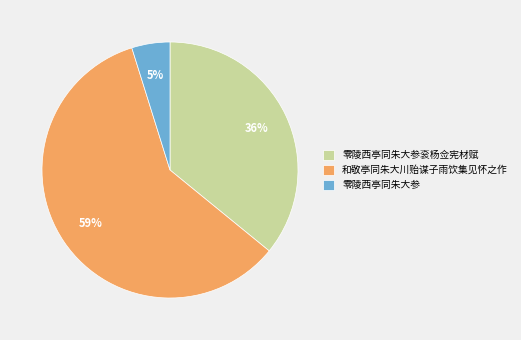

To the nearest percent, what percentage of the pie is 和敬亭同朱大川贻谋子雨饮集见怀之作?

59%